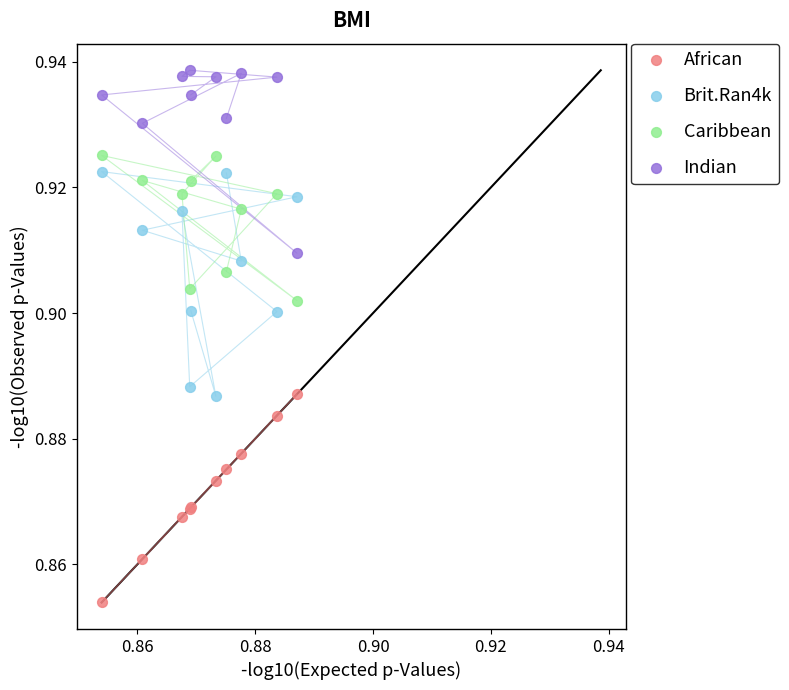

What are all the series names shown in the legend?

African, Brit.Ran4k, Caribbean, Indian